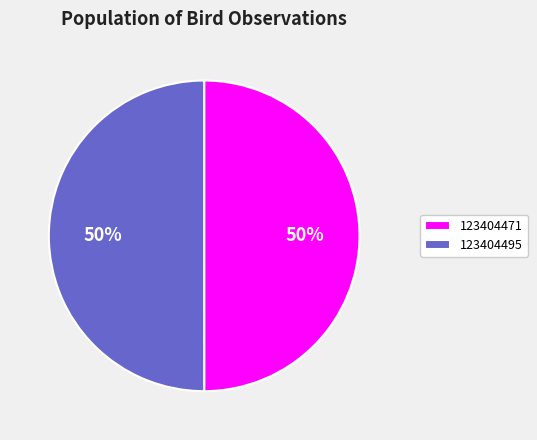

To the nearest percent, what percentage of the pie is 123404471?

50%